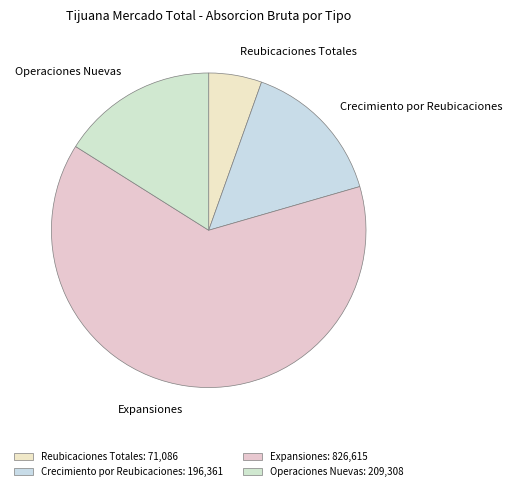

How many slices are in this pie chart?

4